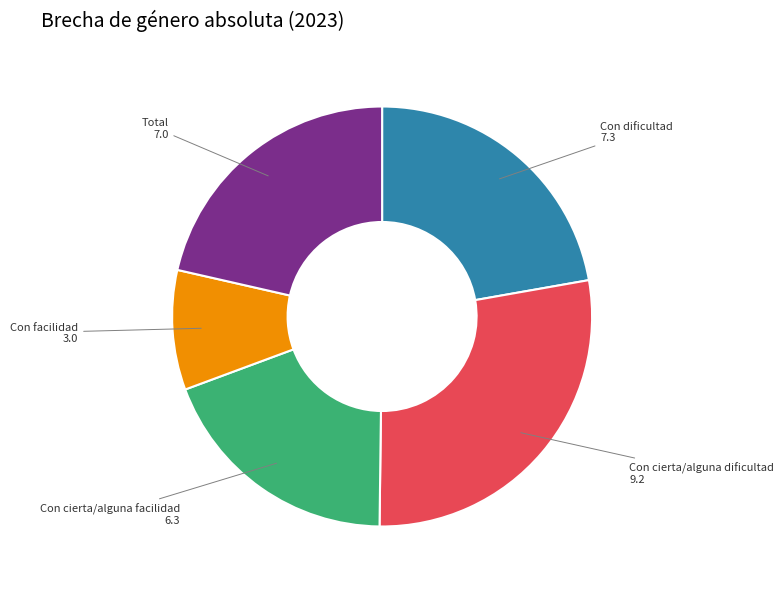

Is there a majority slice in this chart?

No